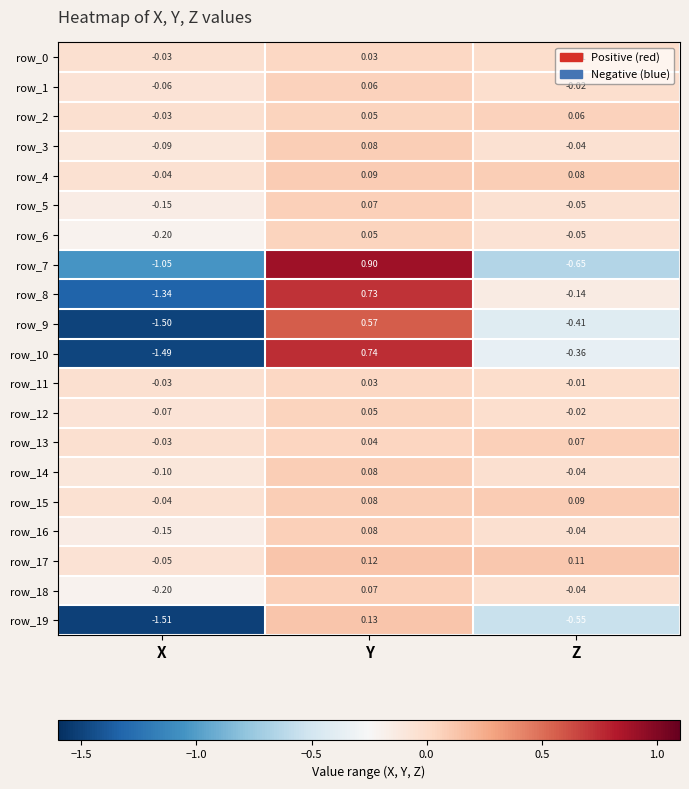

At which label does row_9 first exceed 0?

Y